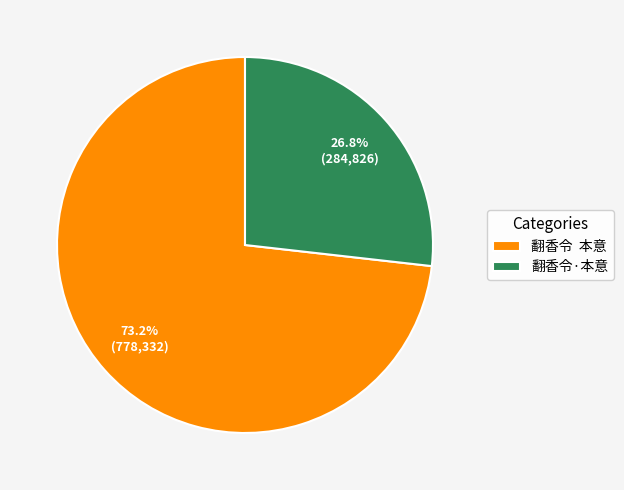

Is it true that 翻香令·本意 is 27% of the pie?

True